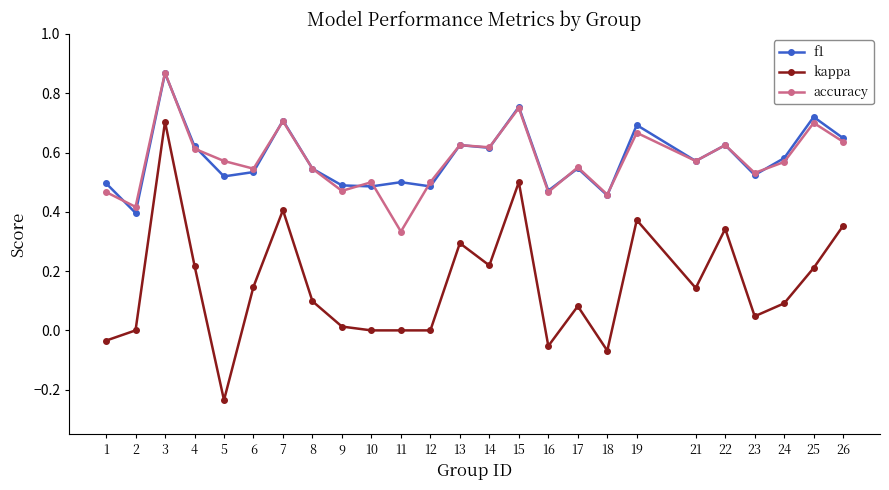

How many series are shown in this chart?

3